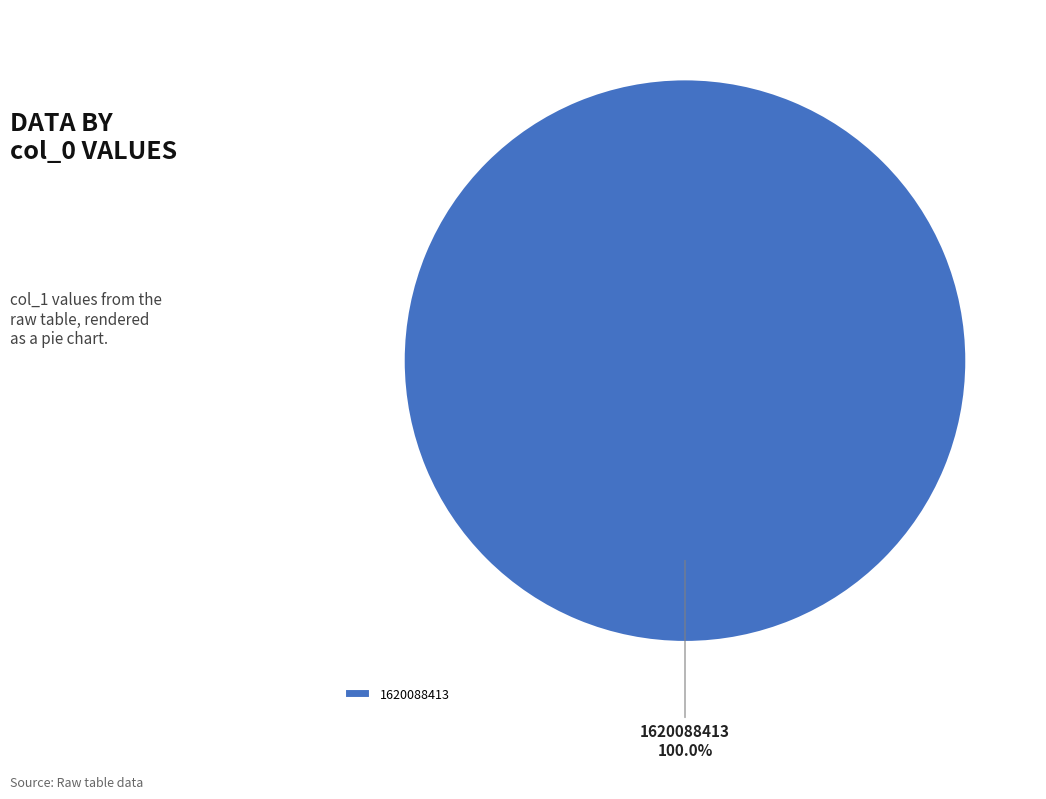

Is there any slice that represents more than half of the pie?

Yes